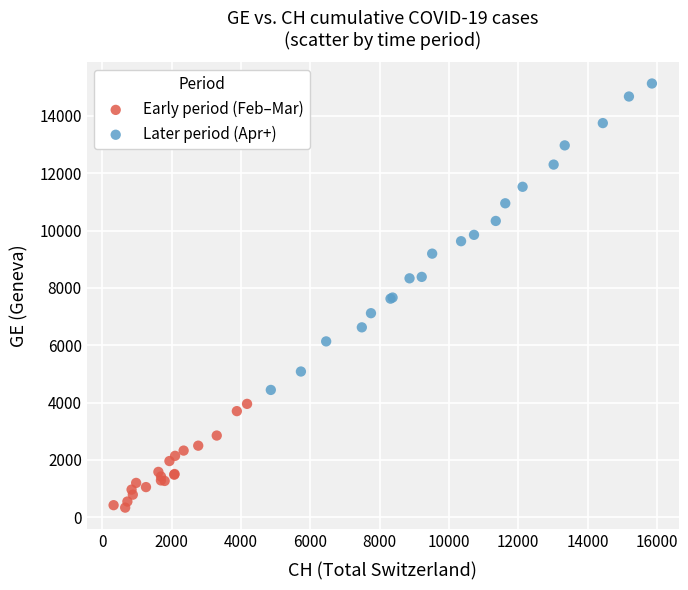

Which series has the largest Y range (max minus min)?

Later period (Apr+)